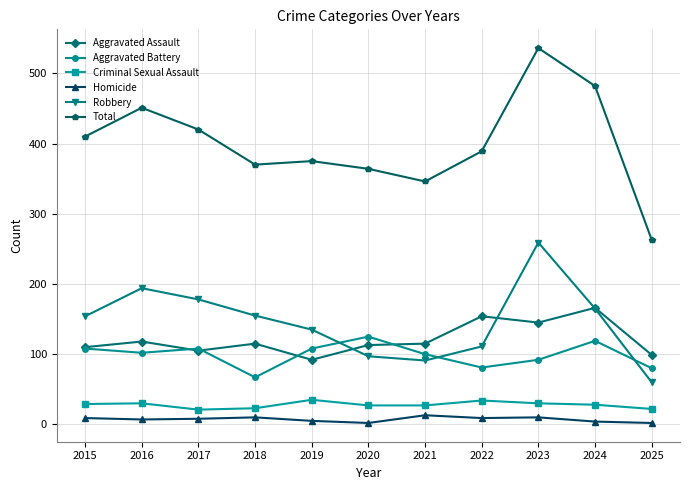

Which series has the widest spread of values?

Total